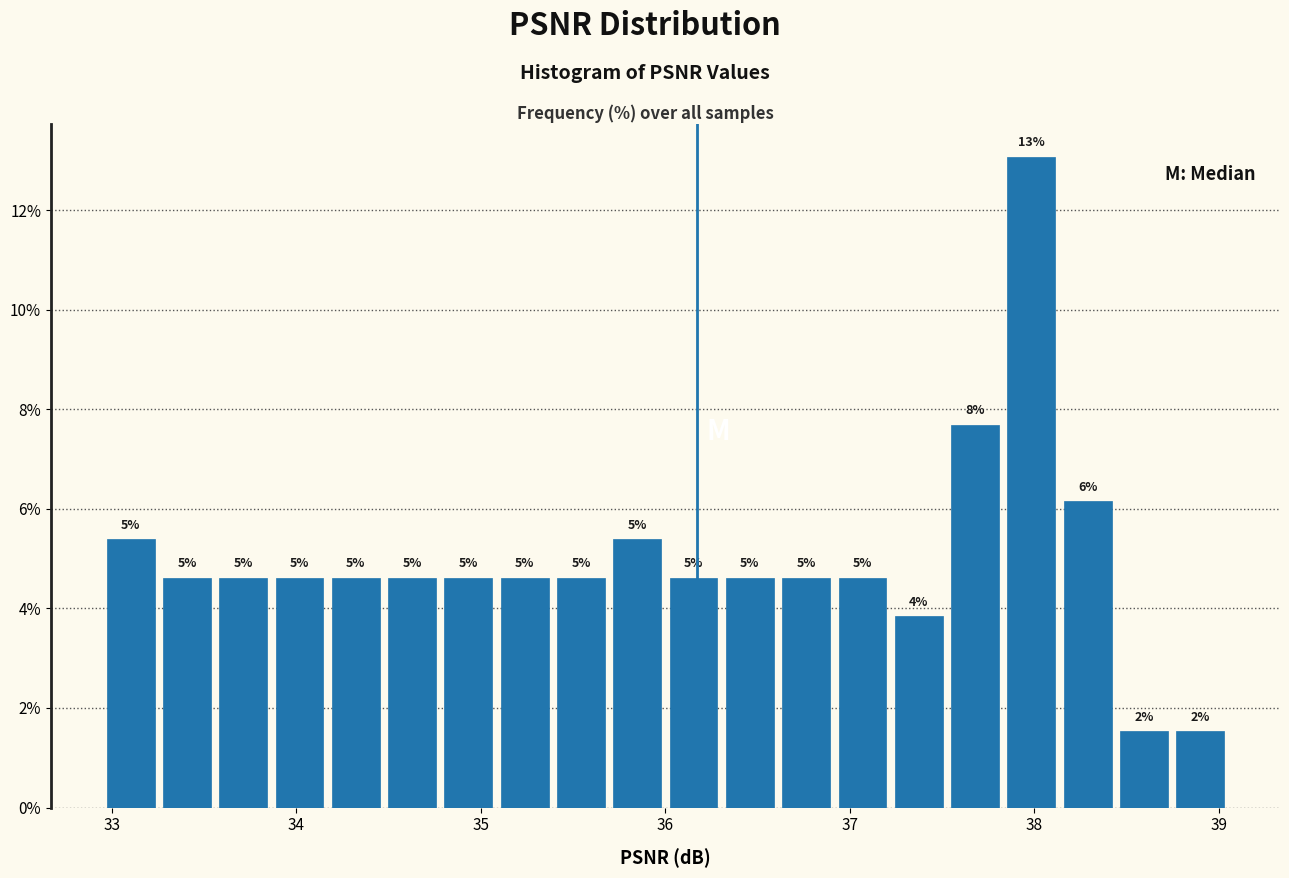

Around what value on the x-axis is the tallest bar? Give the approximate position of its centre, as read against the axis.

38.0